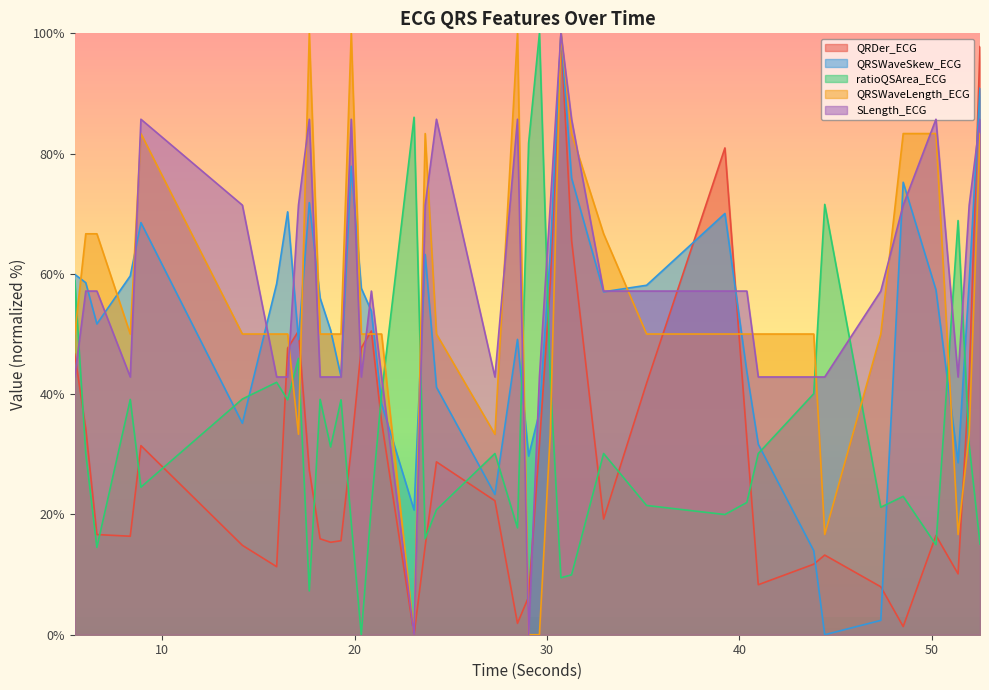

What is the value of the ratioQSArea_ECG point at the 14th from the left?

18.7